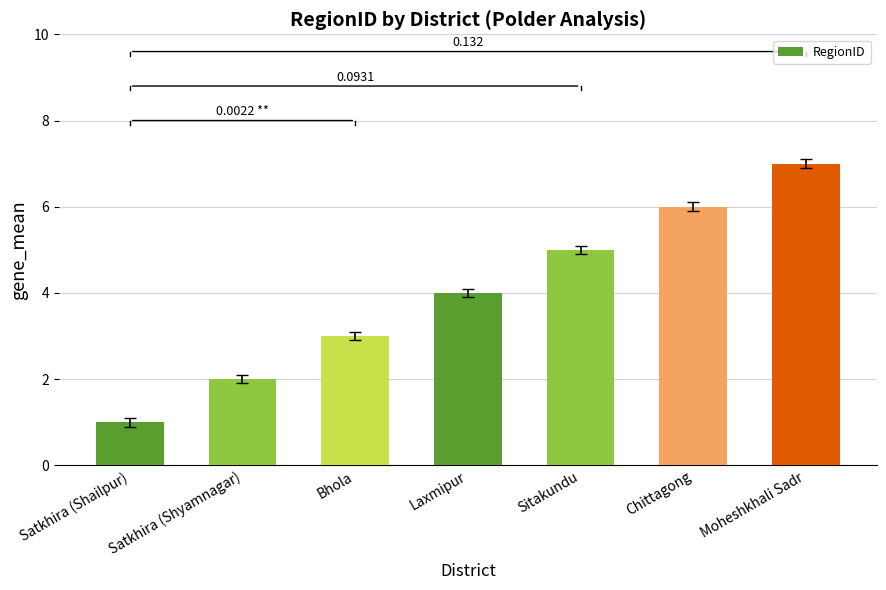

What is the value of the 6th bar from the left?

6